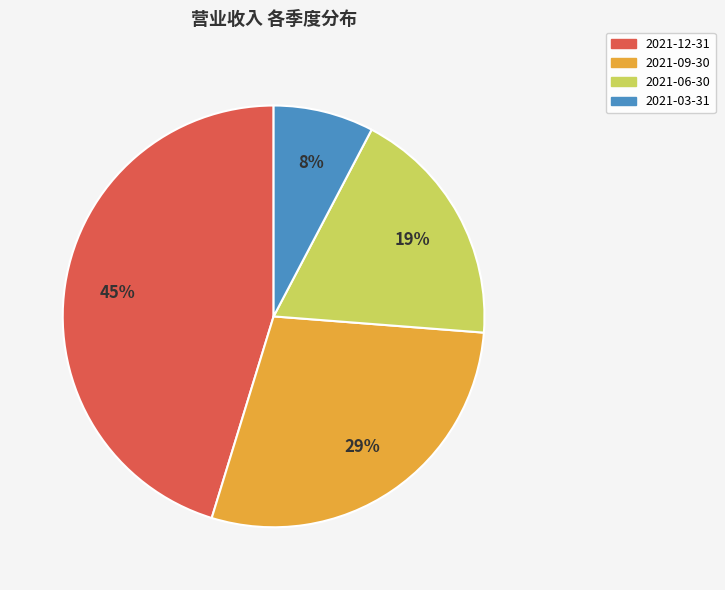

Is it true that 2021-06-30 is 19% of the pie?

True